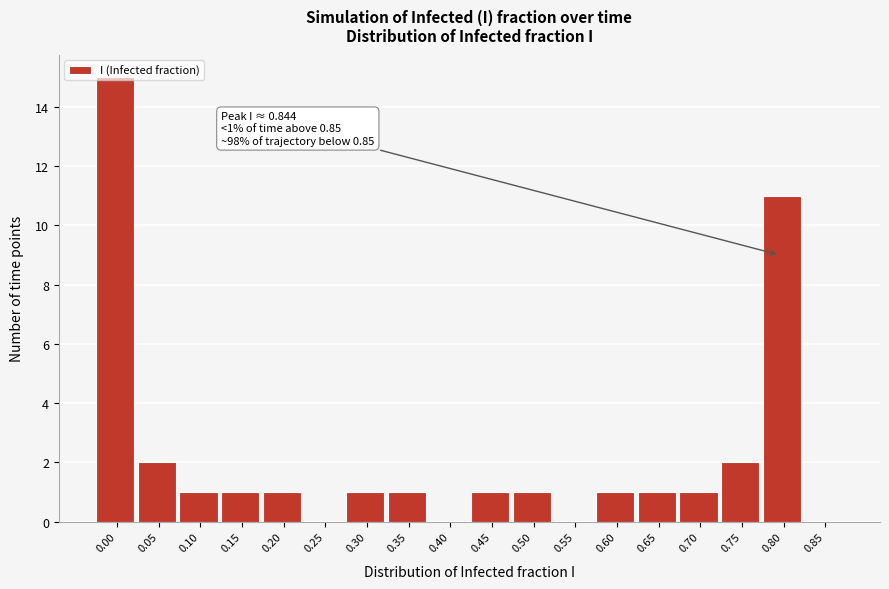

At which label is the value closest to 7?

0.80